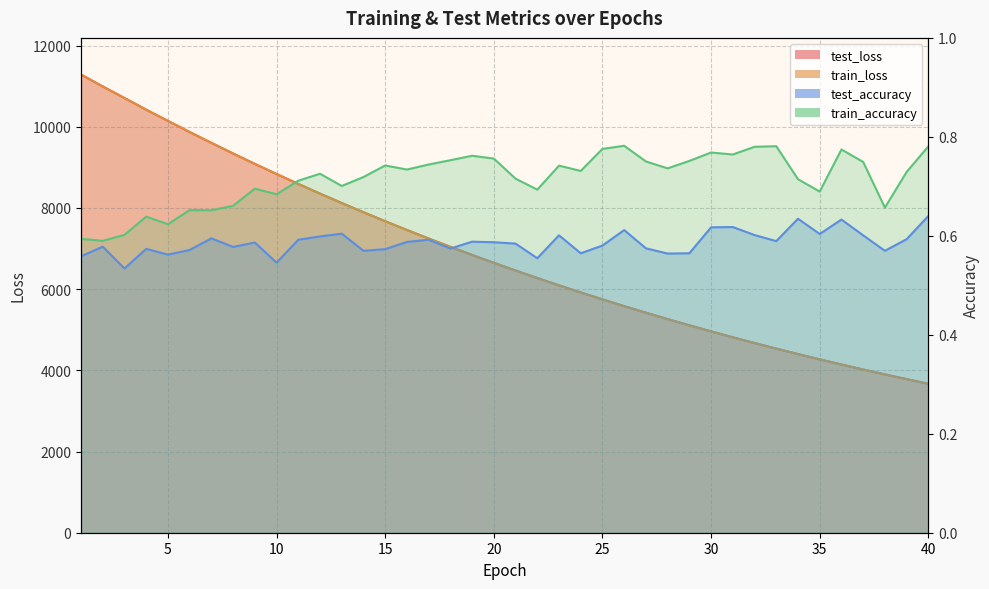

Where is test_loss nearest to the value 7477?

16